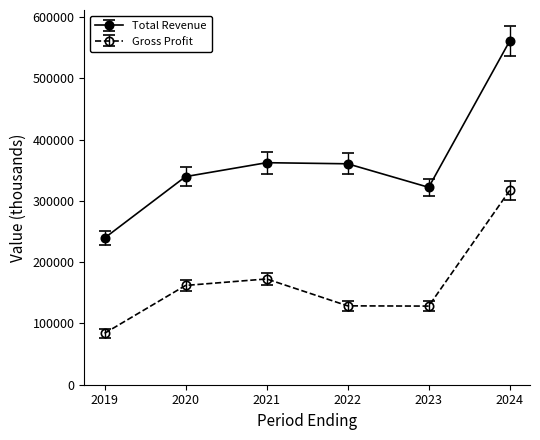

How many series are shown in this chart?

2